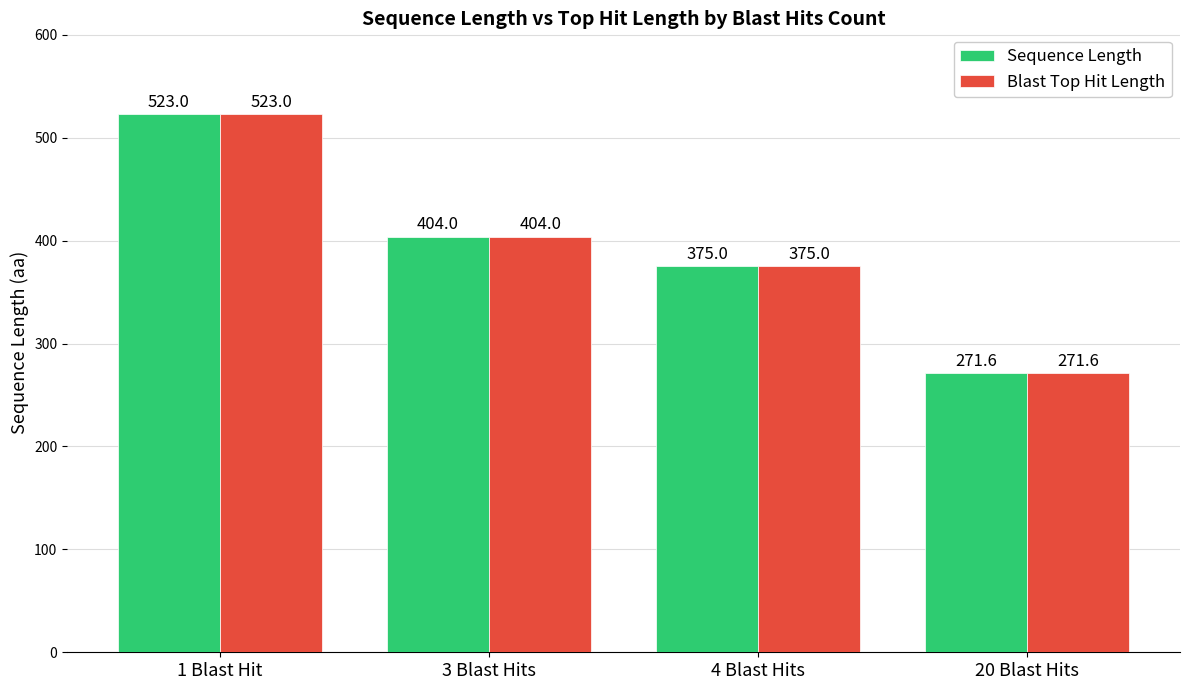

Rank the categories by Sequence Length value from highest to lowest.

1 Blast Hit, 3 Blast Hits, 4 Blast Hits, 20 Blast Hits